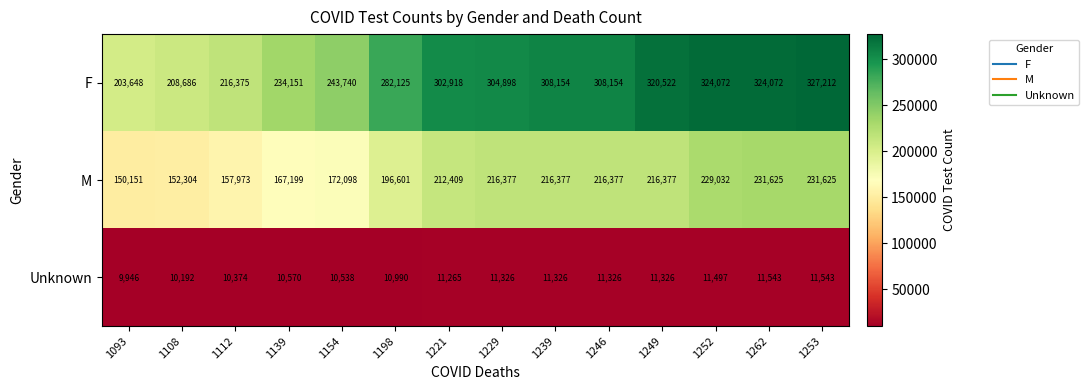

What is the difference between the maximum and minimum values in the M series?

81474